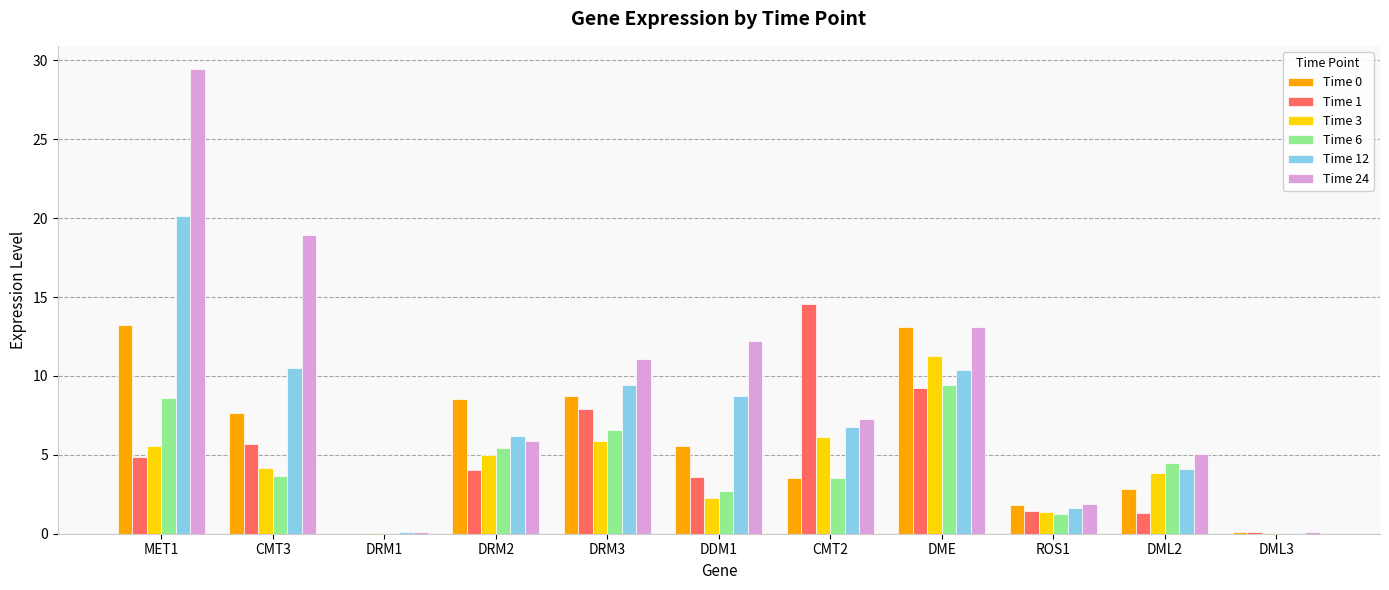

What value does the Time 6 series have at DRM2?

5.4